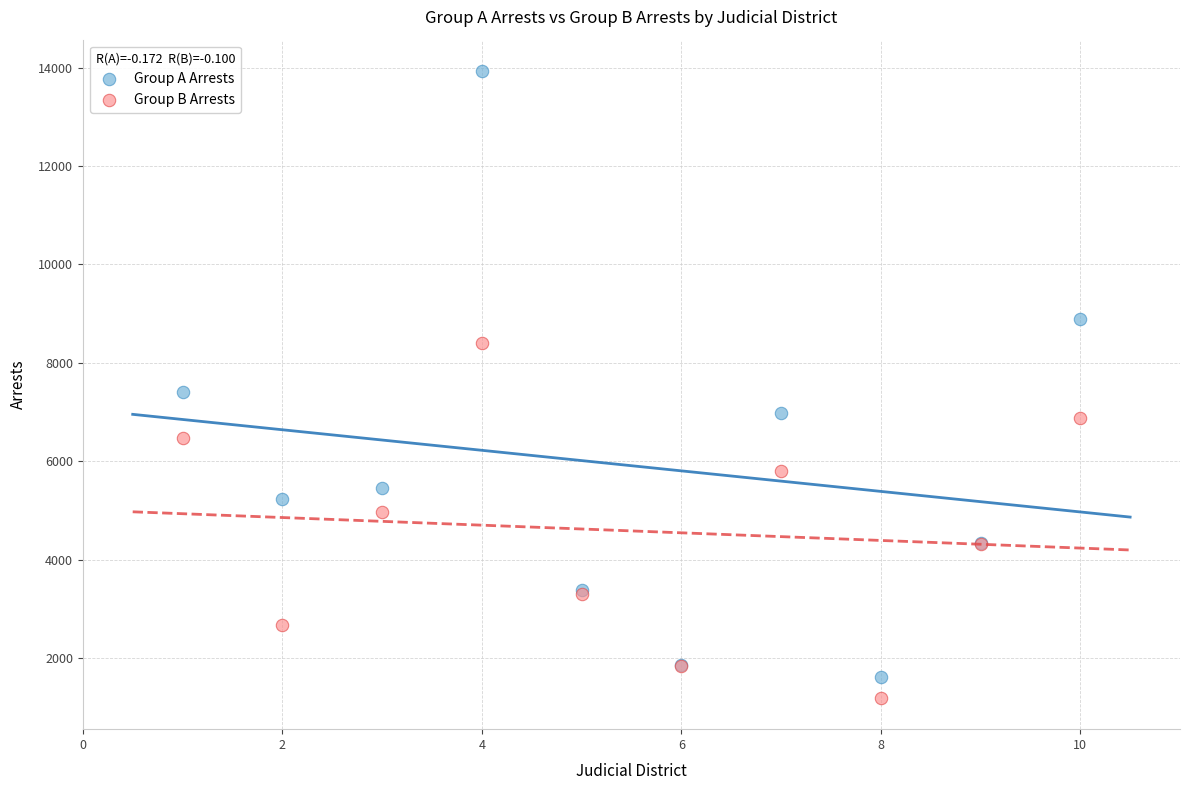

What are all the series names shown in the legend?

Group A Arrests, Group B Arrests